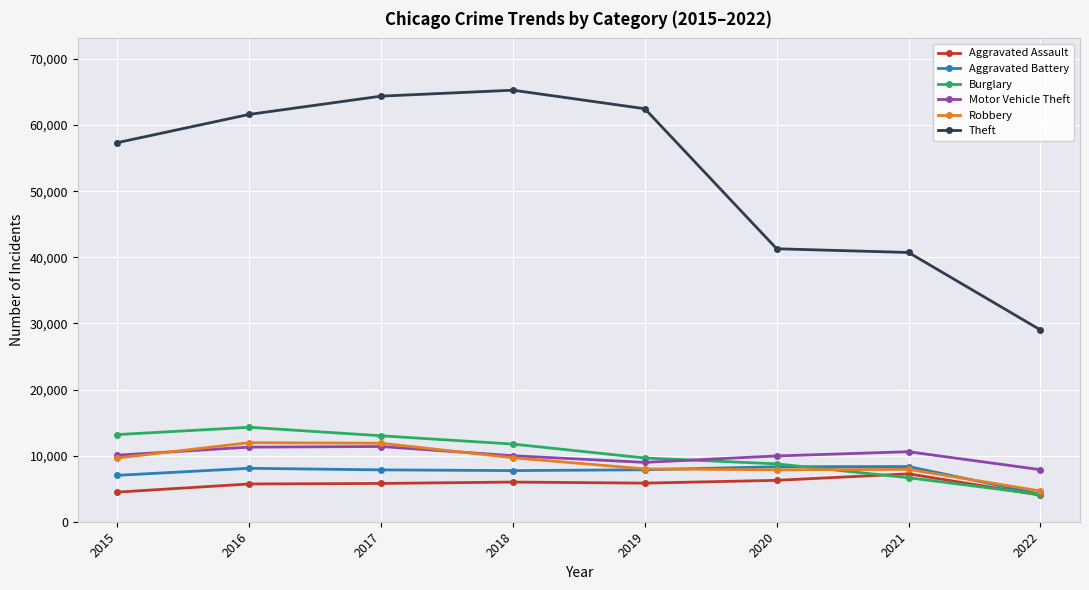

What is the lowest value of the Theft series?

29012